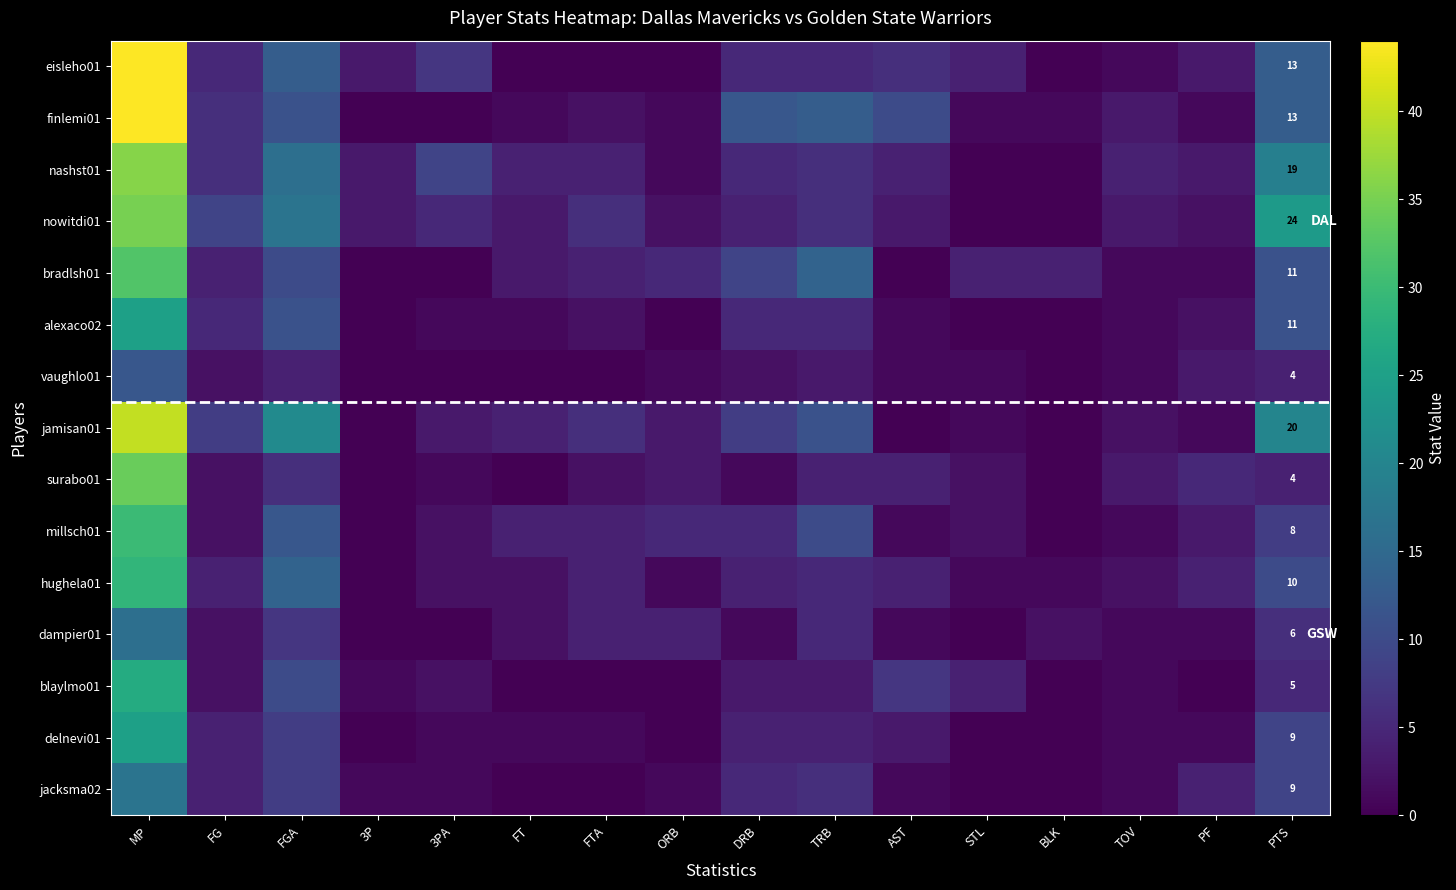

At which category does the chart reach its peak across all series?

MP